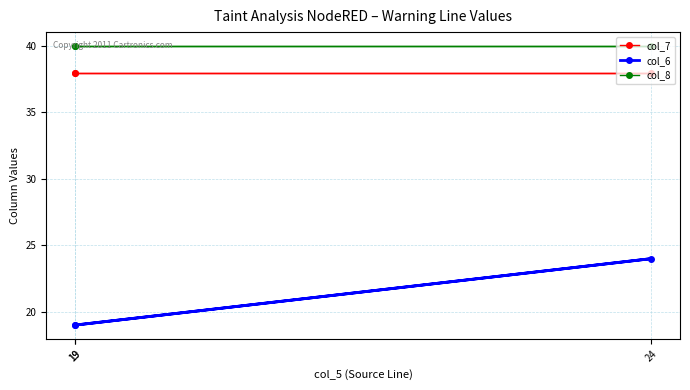

What is the greatest value displayed?

40